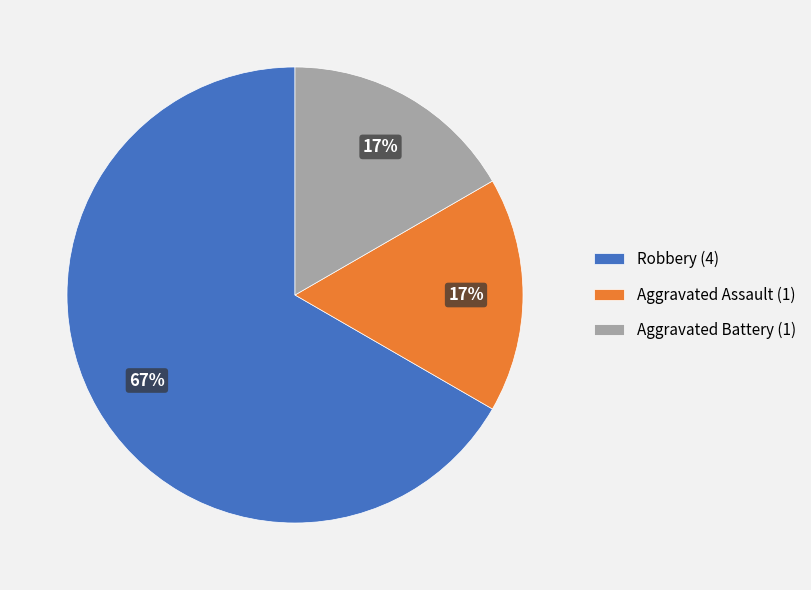

To the nearest percent, what is the difference between the largest and smallest slice percentages?

50%